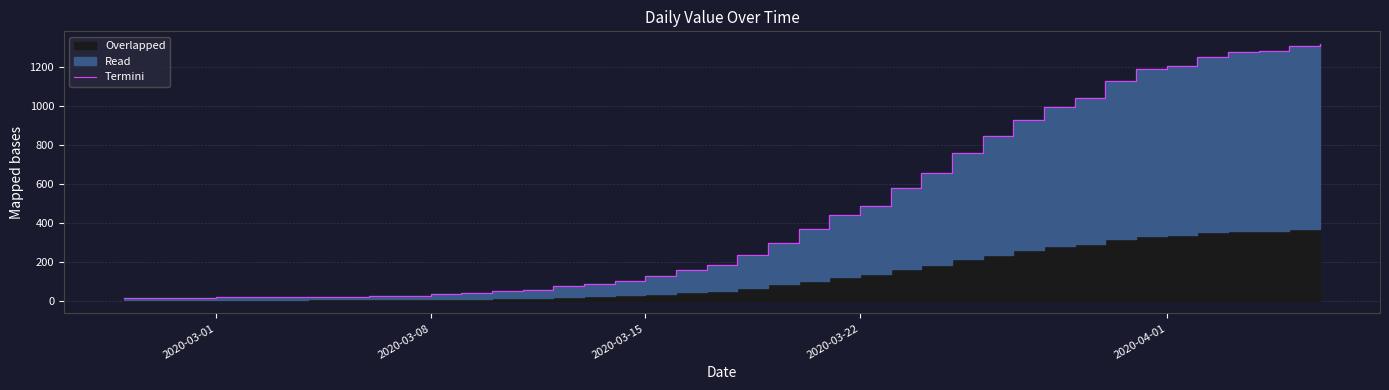

What is the value of the 1st point from the left?

13